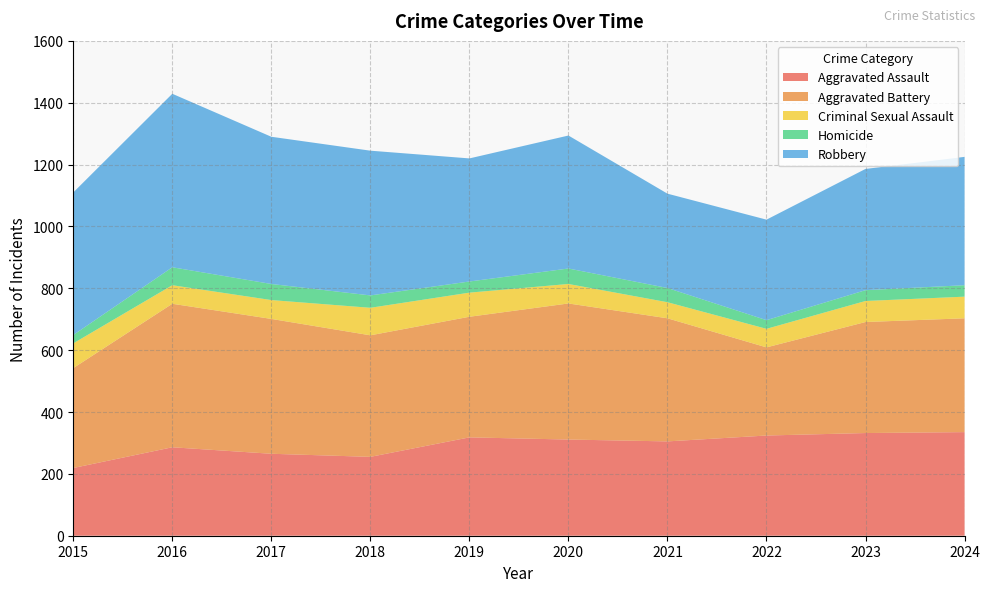

Reading left to right, extract all data points from this chart.

Aggravated Assault: 219	286	265	255	318	311	305	324	332	335
Aggravated Battery: 323	464	436	393	390	440	398	285	359	368
Criminal Sexual Assault: 80	60	61	89	78	63	52	60	68	70
Homicide: 27	58	52	40	36	50	46	28	35	37
Robbery: 461	561	476	468	398	430	305	325	392	415